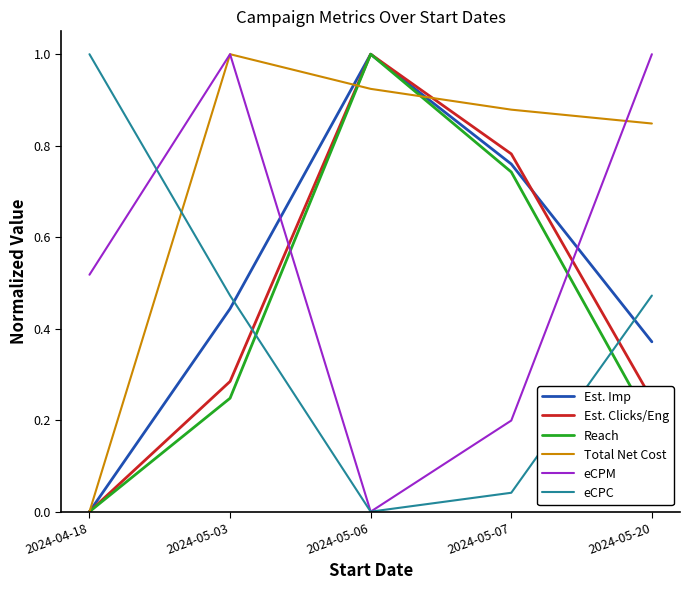

Rank the categories by Reach value from highest to lowest.

2024-05-06, 2024-05-07, 2024-05-03, 2024-05-20, 2024-04-18